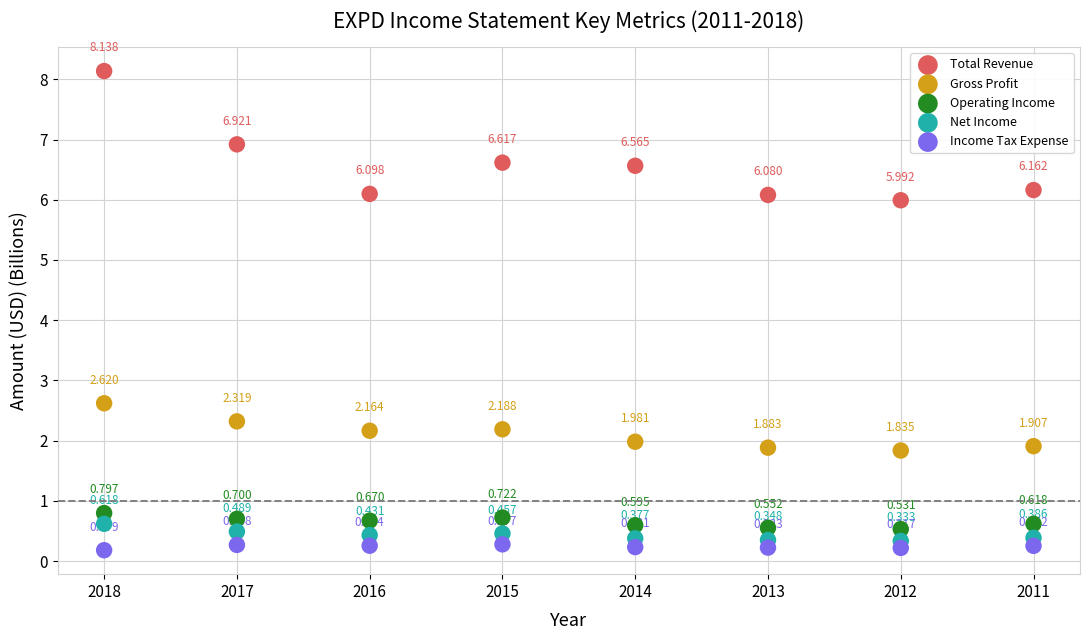

Which series reaches the maximum Y coordinate?

Total Revenue